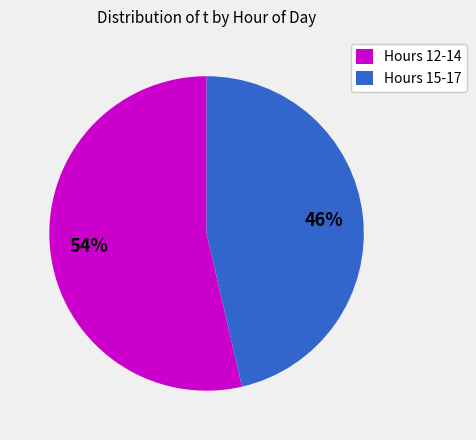

Does any single category account for the majority?

Yes